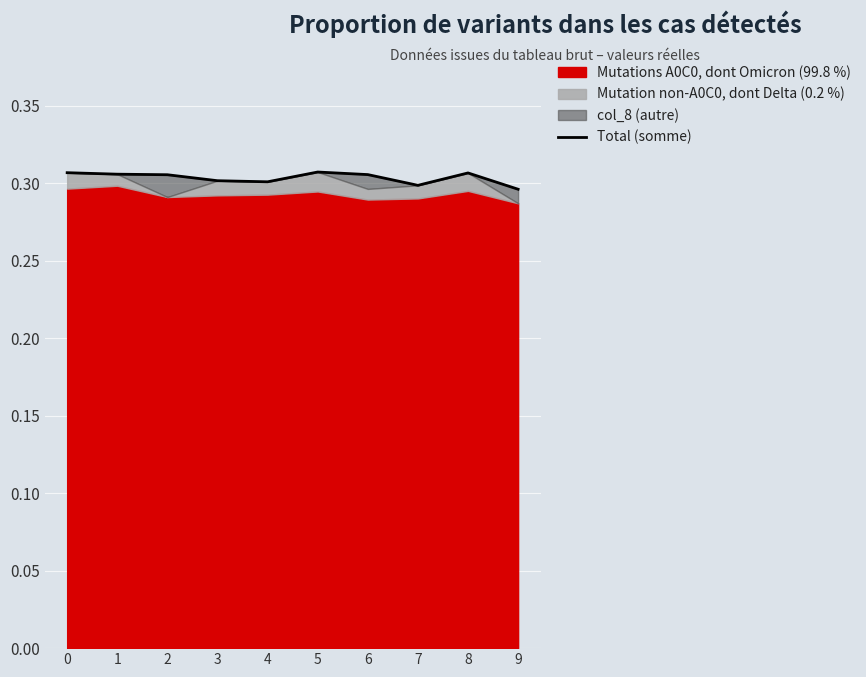

List the labels in order of value, largest first.

5, 0, 8, 1, 6, 2, 3, 4, 7, 9